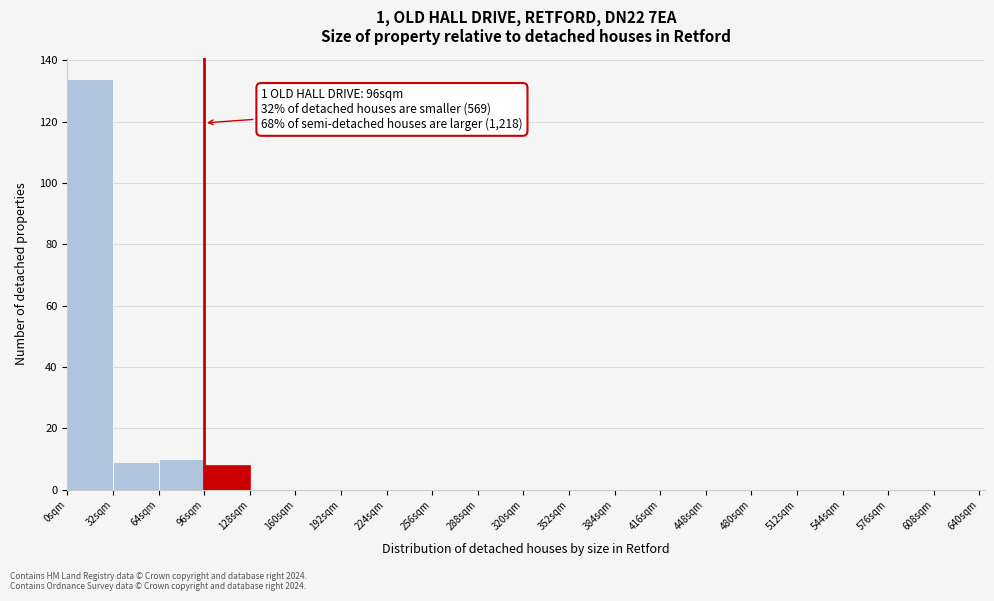

Which range on the x-axis has the tallest bar?

0 to 32